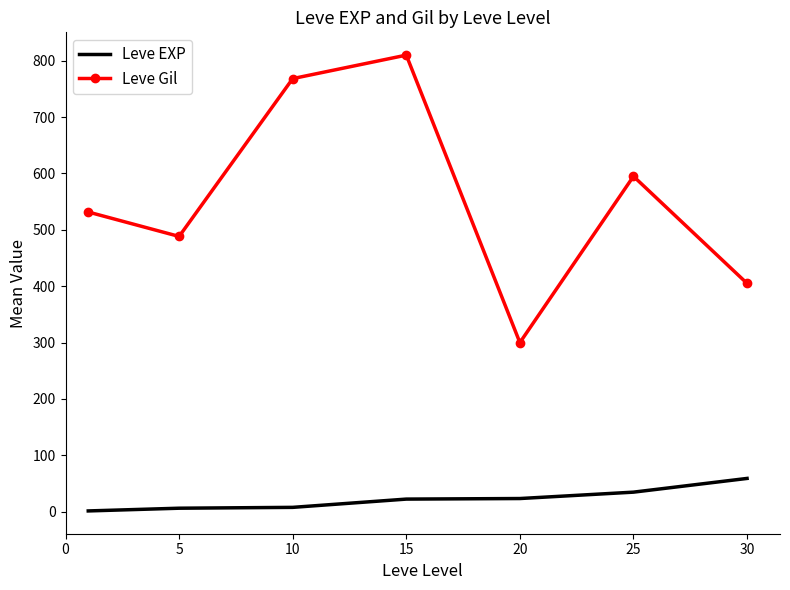

What are all the series names shown in the legend?

Leve EXP, Leve Gil